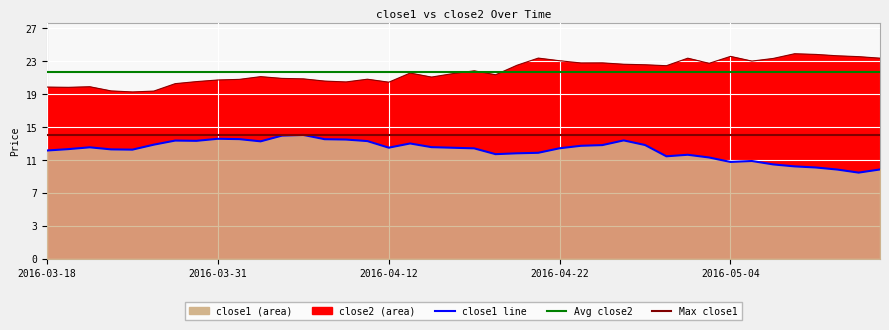

True or false: Max close1 has a value of 14.5 at 2016-03-31.

True